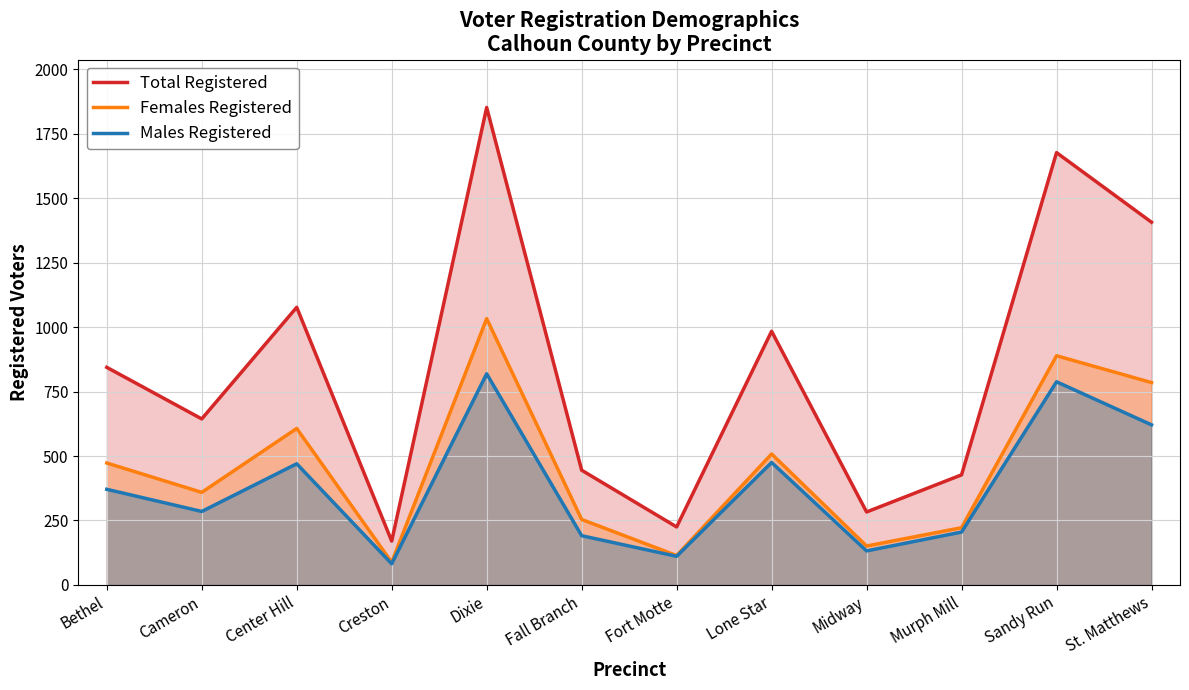

In Total Registered, how many points are lower than both neighbors (excluding endpoints)?

4